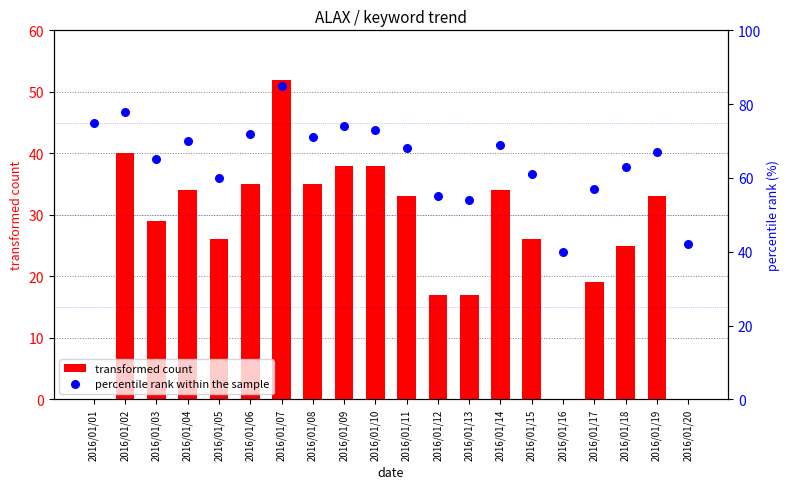

Which series has the largest total across all categories?

percentile rank within the sample